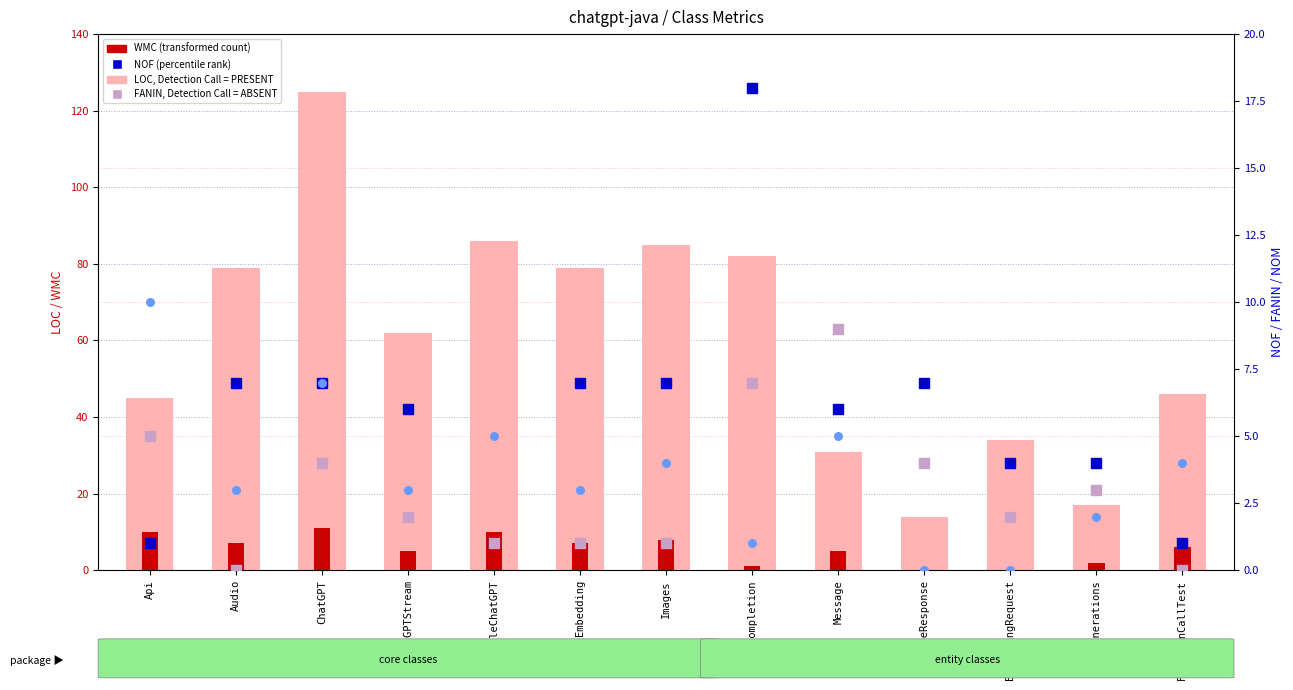

Which series has the largest total across all categories?

LOC